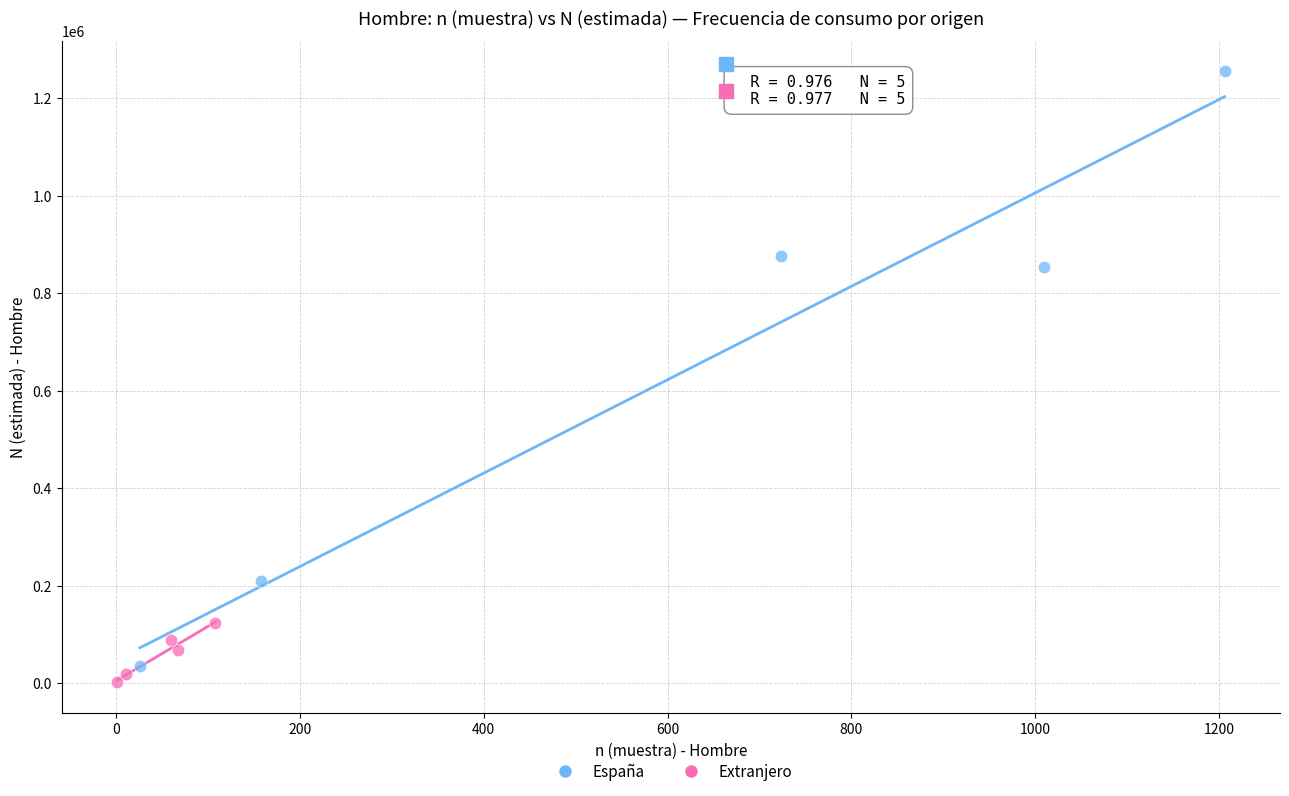

Which series contains the highest Y value?

España